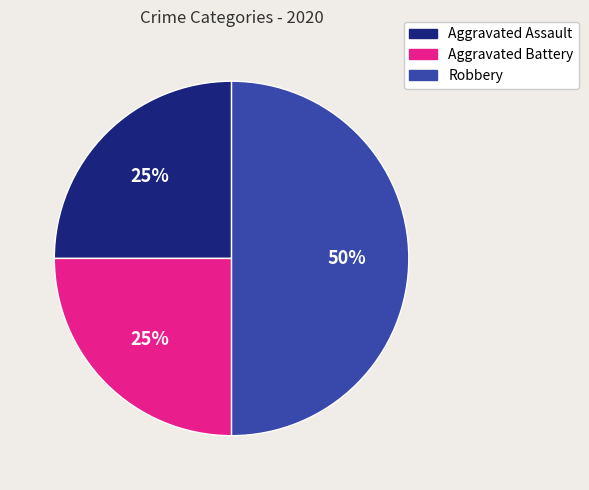

How many segments does this pie chart have?

3